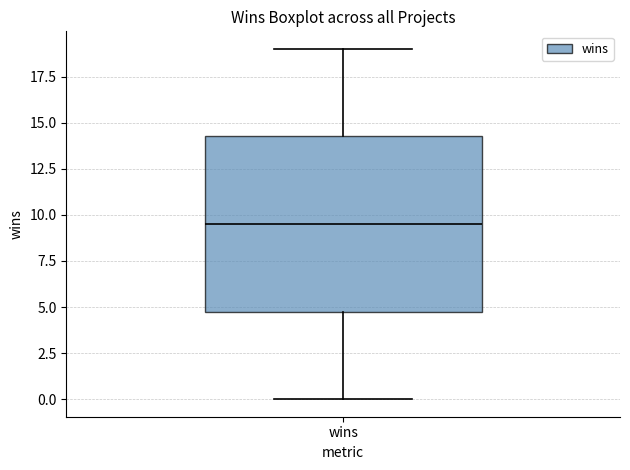

Where is the lower edge of the box for wins on the y-axis? The values are not printed on the chart, so give them approximately, as read against the axis.

5.0